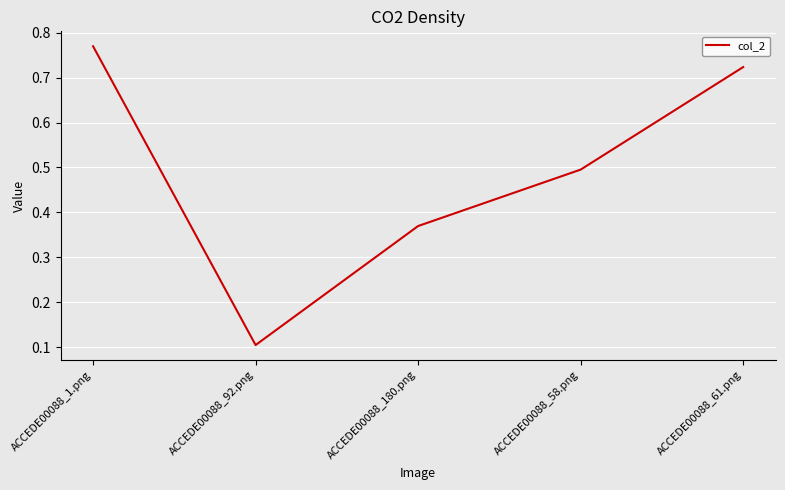

Which label corresponds to the largest value in the chart?

ACCEDE00088_1.png